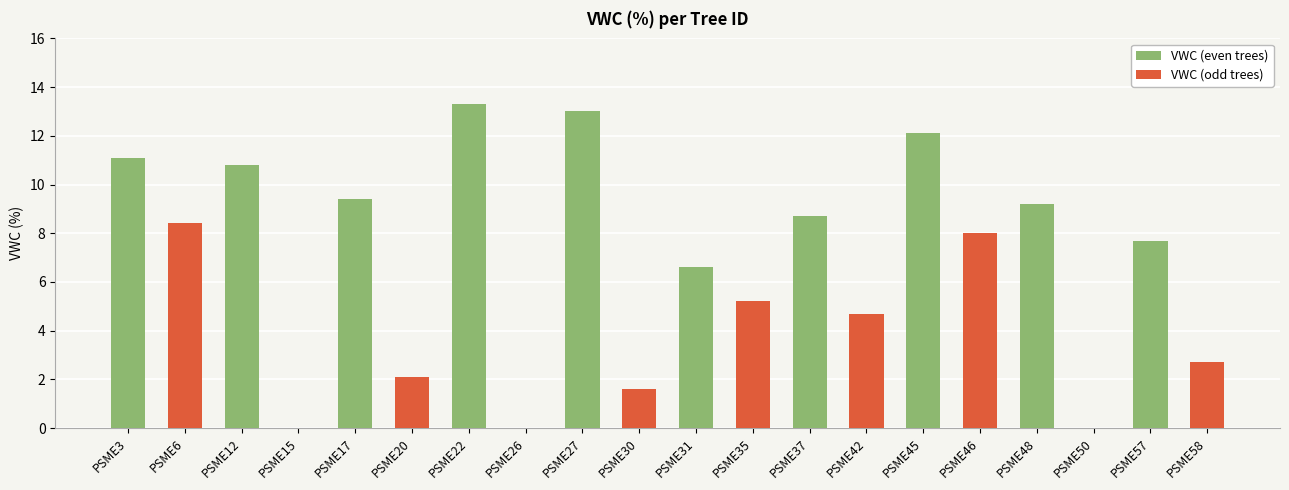

True or false: VWC (odd trees) has a value of 3.4 at PSME45.

False